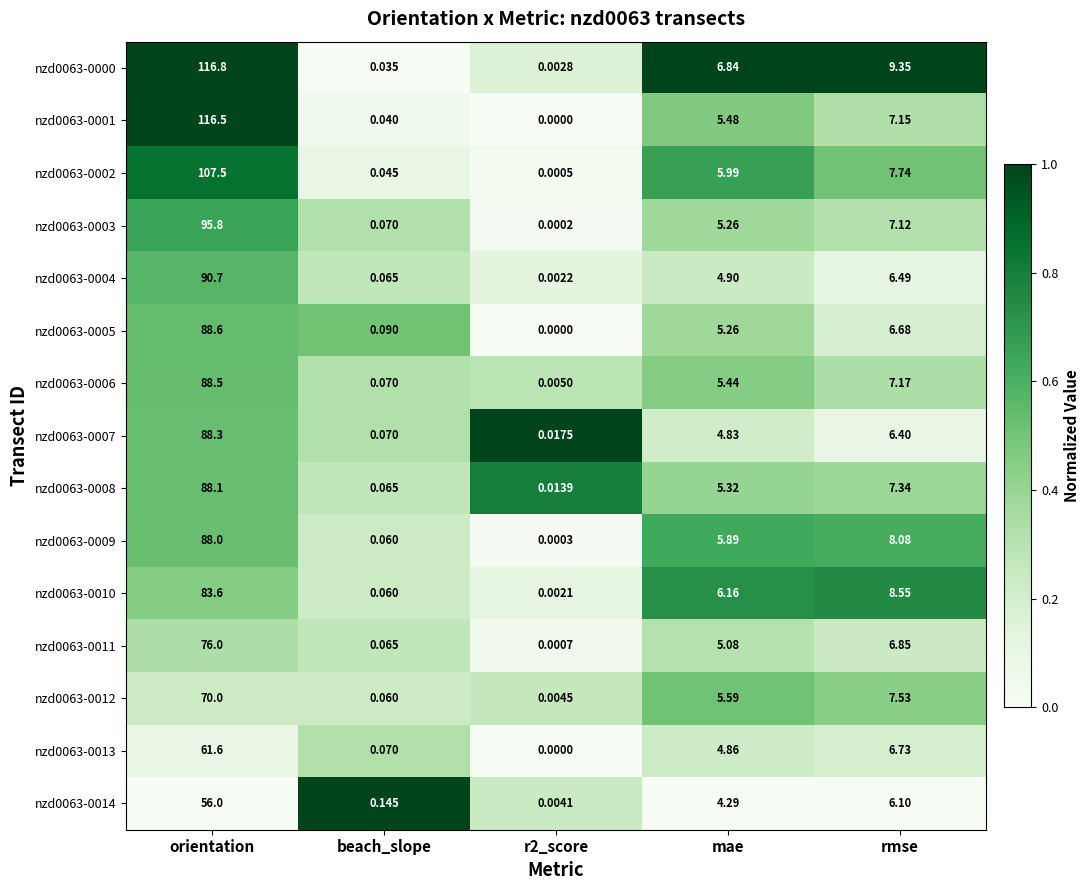

Which label corresponds to the smallest value in the chart?

r2_score